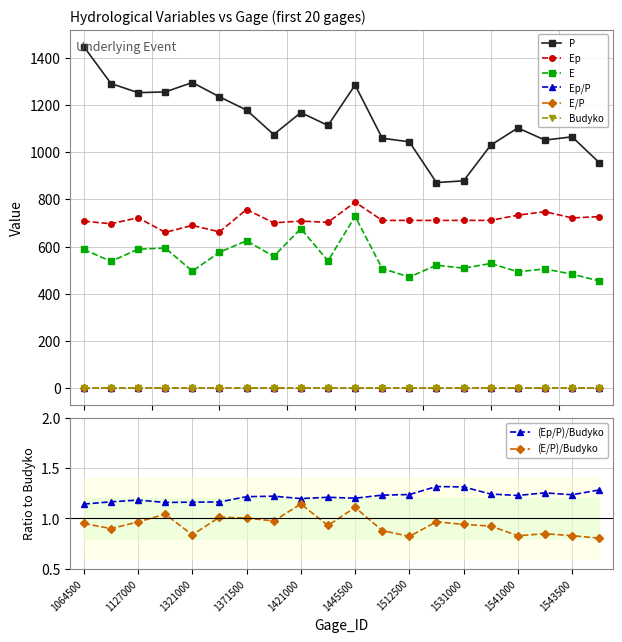

Reading left to right, extract all data points from this chart.

P: 1447.9	1291.3	1252.6	1255.7	1295.6	1234.9	1178.7	1075.2	1168.3	1113.5	1285.2	1059.5	1044.1	871.4	878.7	1030.0	1102.9	1051.5	1065.4	956.1
Ep: 707.9	696.9	722.4	660.3	689.8	662.6	757.2	700.8	708.3	702.8	788.6	710.9	711.1	711.0	711.1	711.1	733.3	748.1	721.6	727.0
E: 588.0	537.4	588.9	594.1	496.1	576.1	624.6	558.6	676.2	539.3	728.3	507.1	471.0	521.3	508.5	528.5	493.3	505.1	483.1	454.7
Ep/P: 0.5	0.5	0.6	0.5	0.5	0.5	0.6	0.7	0.6	0.6	0.6	0.7	0.7	0.8	0.8	0.7	0.7	0.7	0.7	0.8
E/P: 0.4	0.4	0.5	0.5	0.4	0.5	0.5	0.5	0.6	0.5	0.6	0.5	0.5	0.6	0.6	0.5	0.4	0.5	0.5	0.5
Budyko: 0.4	0.5	0.5	0.5	0.5	0.5	0.5	0.5	0.5	0.5	0.5	0.5	0.6	0.6	0.6	0.6	0.5	0.6	0.5	0.6